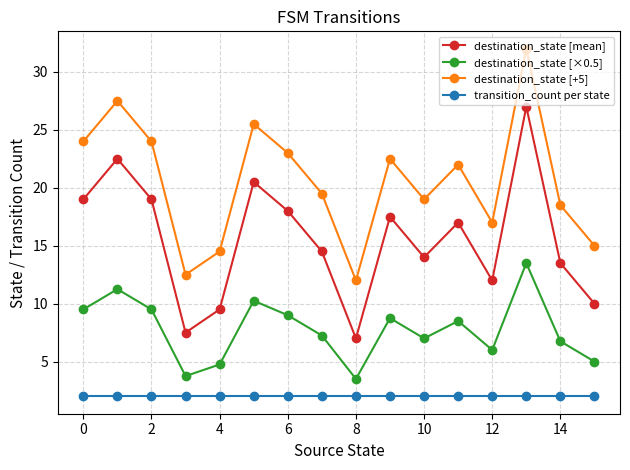

Rank the series by their average value, from lowest to highest.

transition_count per state, destination_state [×0.5], destination_state [mean], destination_state [+5]